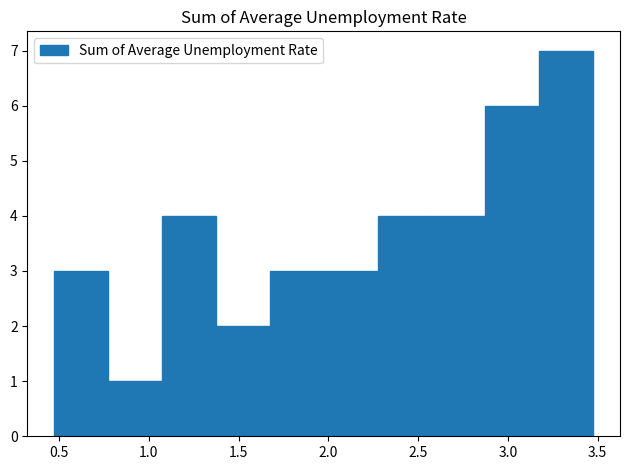

Reading left to right, list every bar in this chart as the range it spans on the x-axis followed by its height. Neither the bar edges nor the heights are printed on the chart, so give them approximately, as read against the axes.

0.45 to 0.75: 3
0.75 to 1.05: 1
1.05 to 1.35: 4
1.35 to 1.65: 2
1.65 to 1.95: 3
1.95 to 2.25: 3
2.25 to 2.55: 4
2.55 to 2.85: 4
2.85 to 3.15: 6
3.15 to 3.45: 7